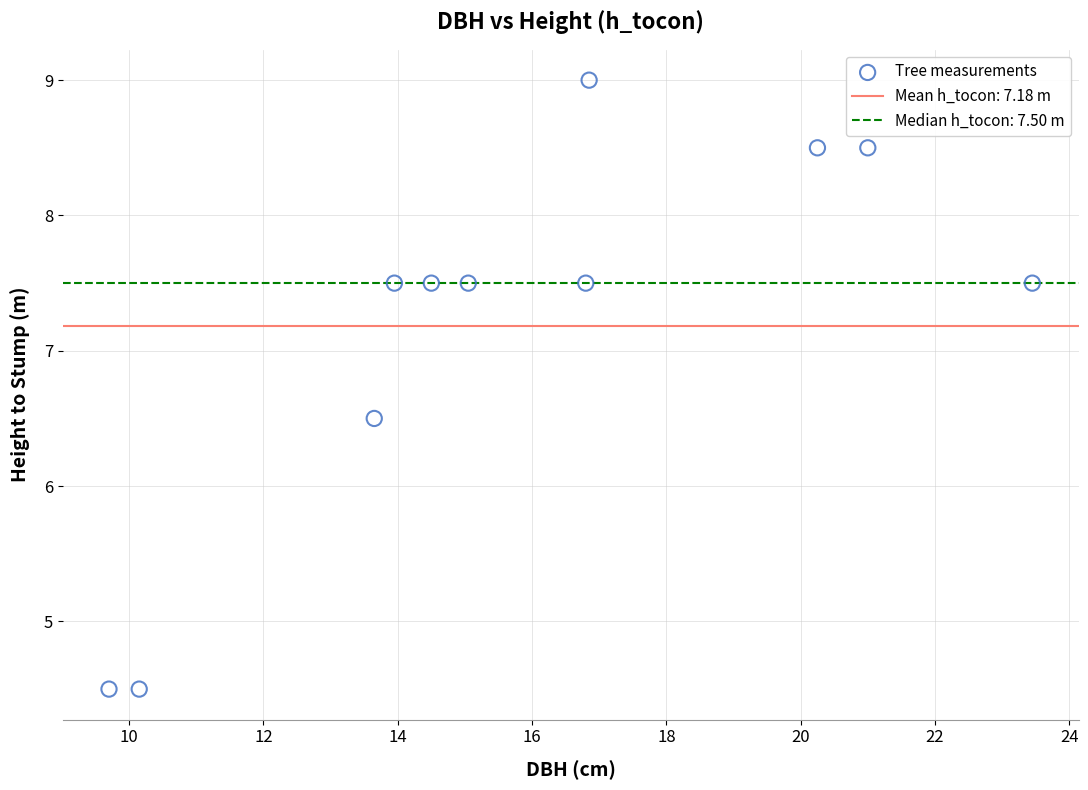

What is the average Y value?

7.2